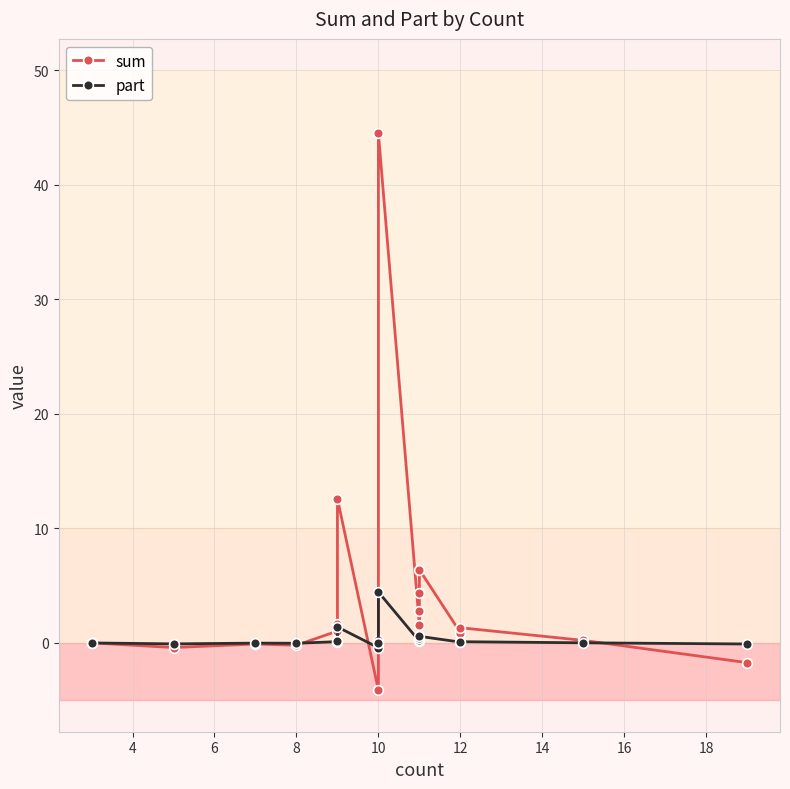

After their last crossing, which series has the higher values: sum or part?

part